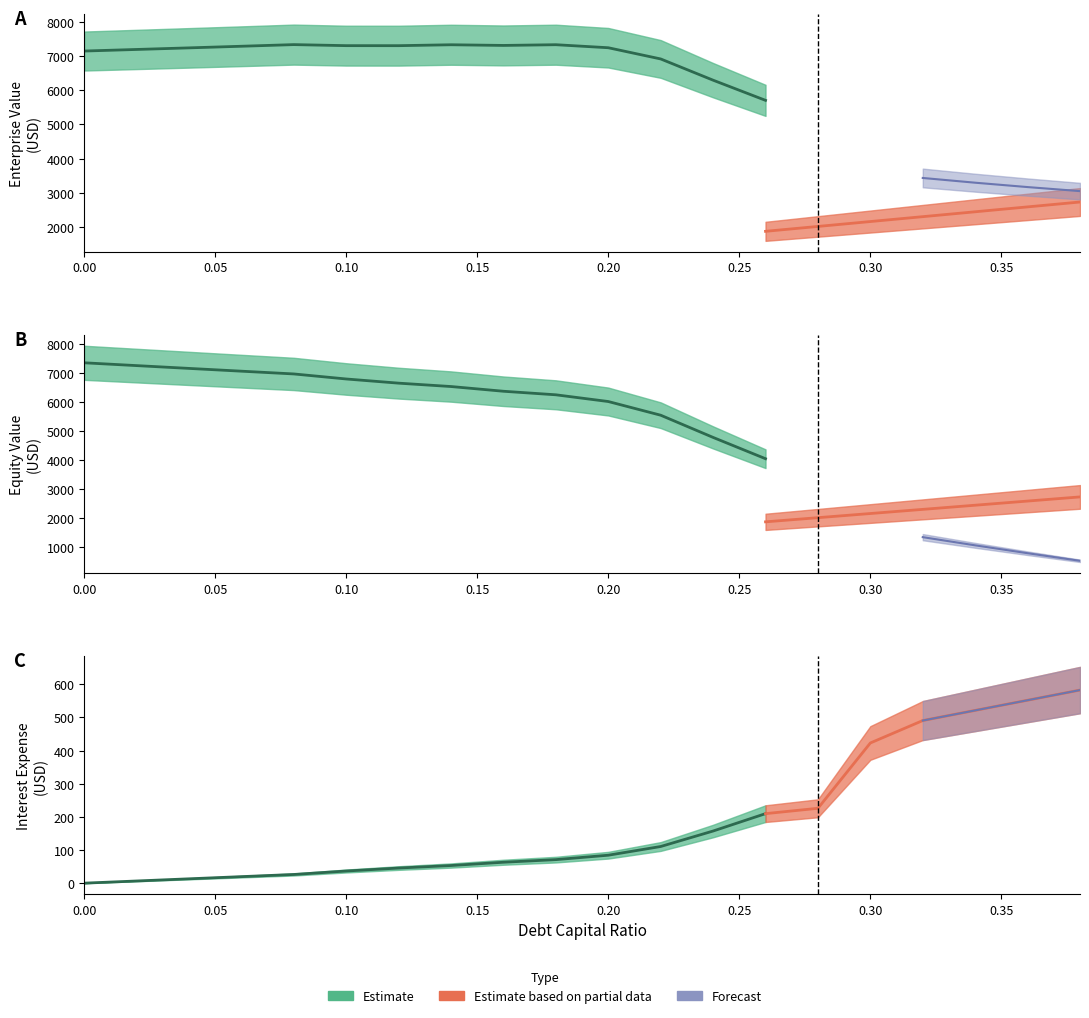

What is the difference between the highest and lowest values at 0.06?

7275.3